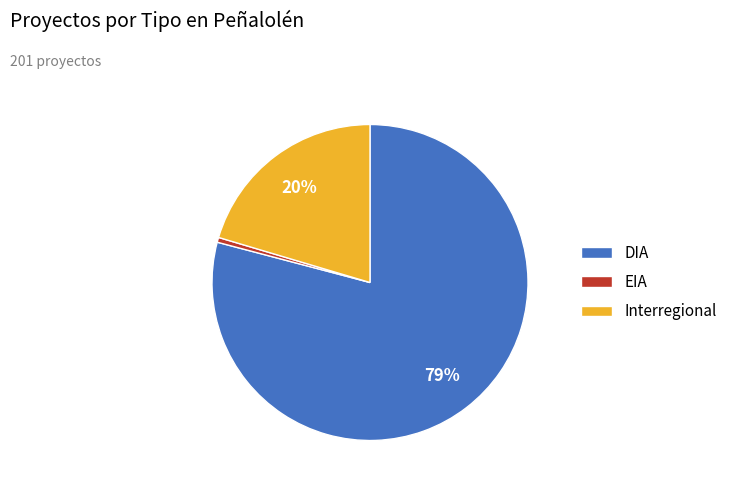

Rank the categories by value from highest to lowest.

DIA, Interregional, EIA